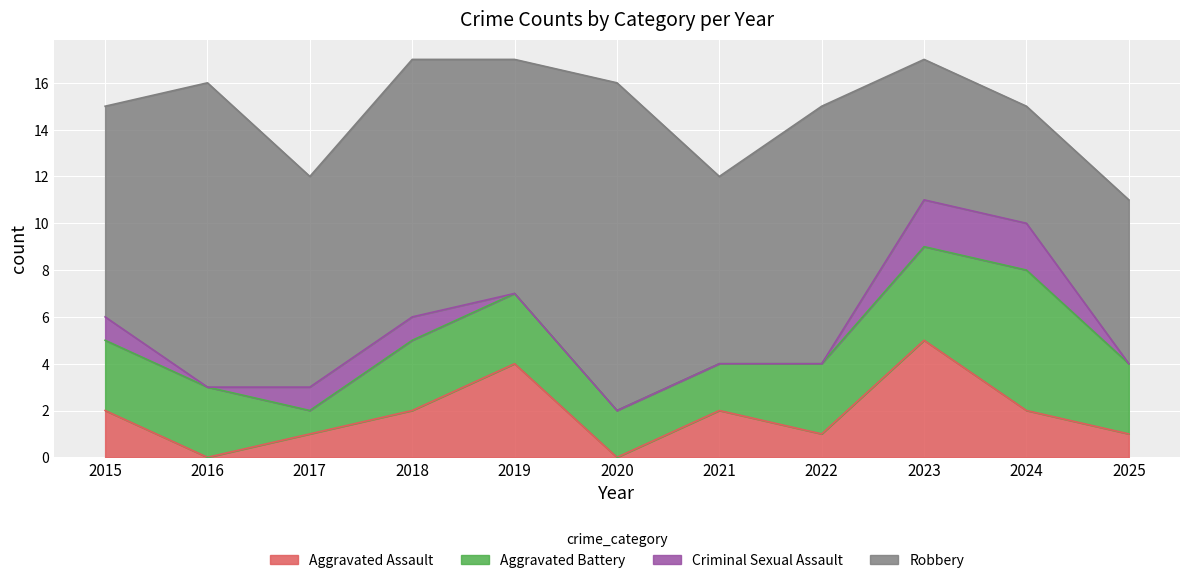

At which category does the chart reach its minimum across all series?

2016